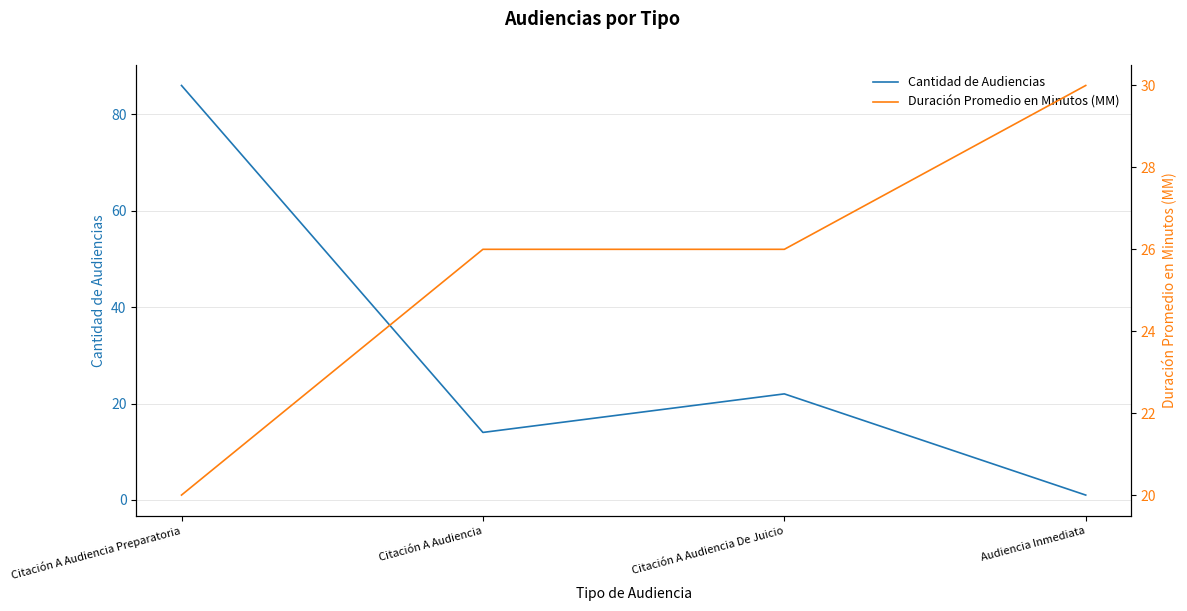

What is the label of the 3rd point from the left?

Citación A Audiencia De Juicio